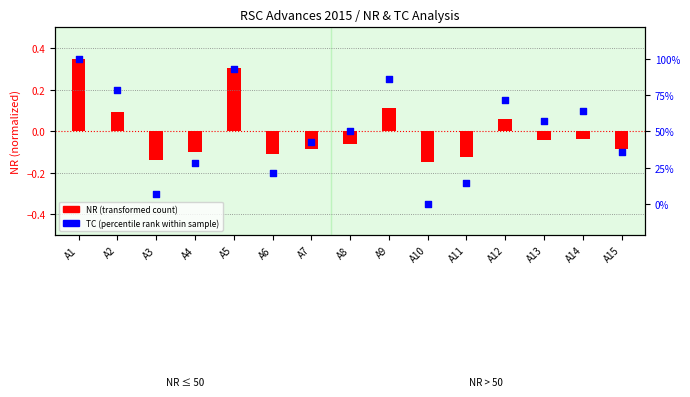

Between A12 and A3, which is larger?

A12